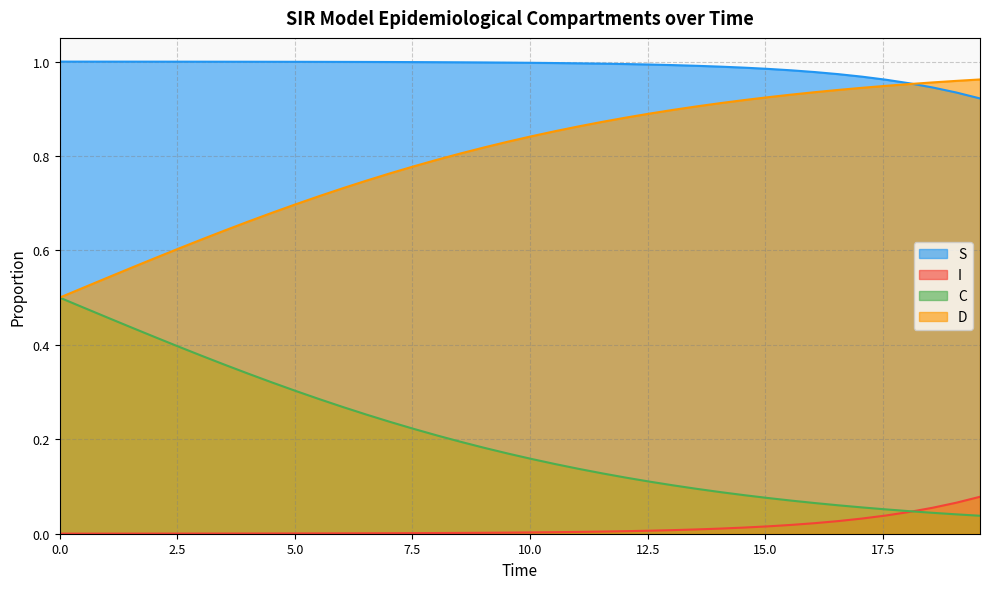

Rank the series by their maximum value, from lowest to highest.

I, C, D, S